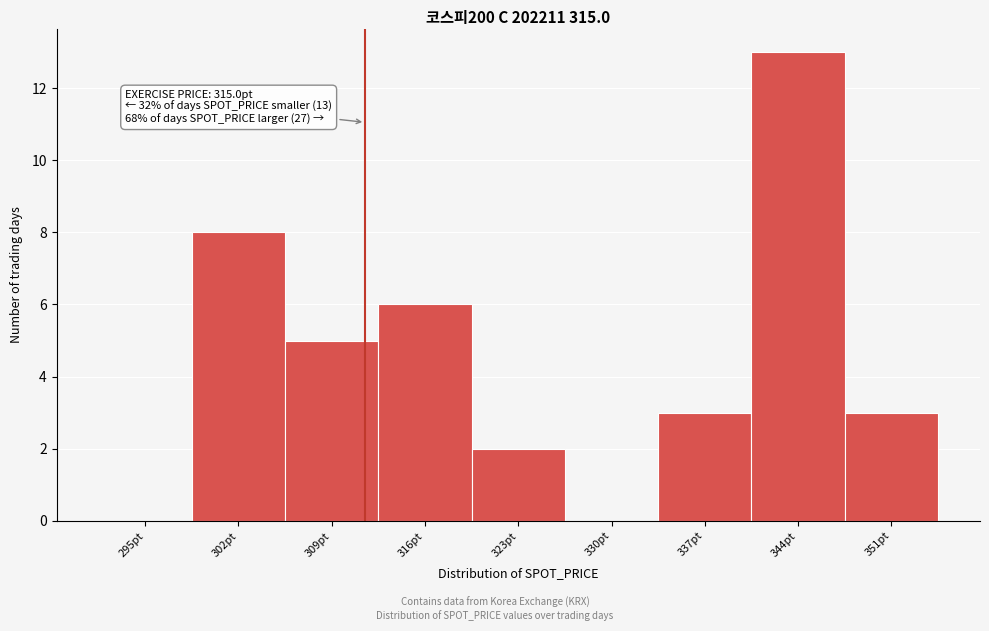

Reading right to left, extract all data points from this chart.

351pt=3	344pt=13	337pt=3	330pt=0	323pt=2	316pt=6	309pt=5	302pt=8	295pt=0